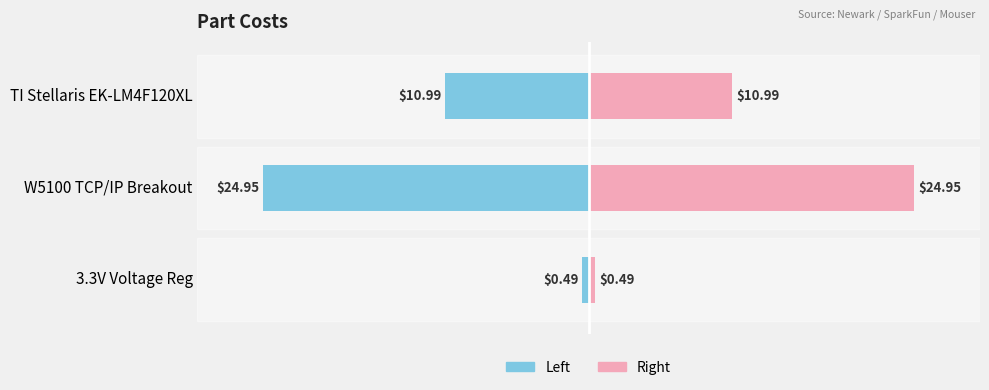

What is the average value of the Cost (Right) series?

12.1